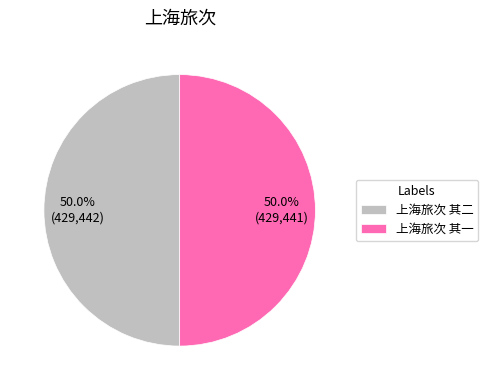

To the nearest percent, what is the combined percentage of 上海旅次 其一 and 上海旅次 其二?

100%